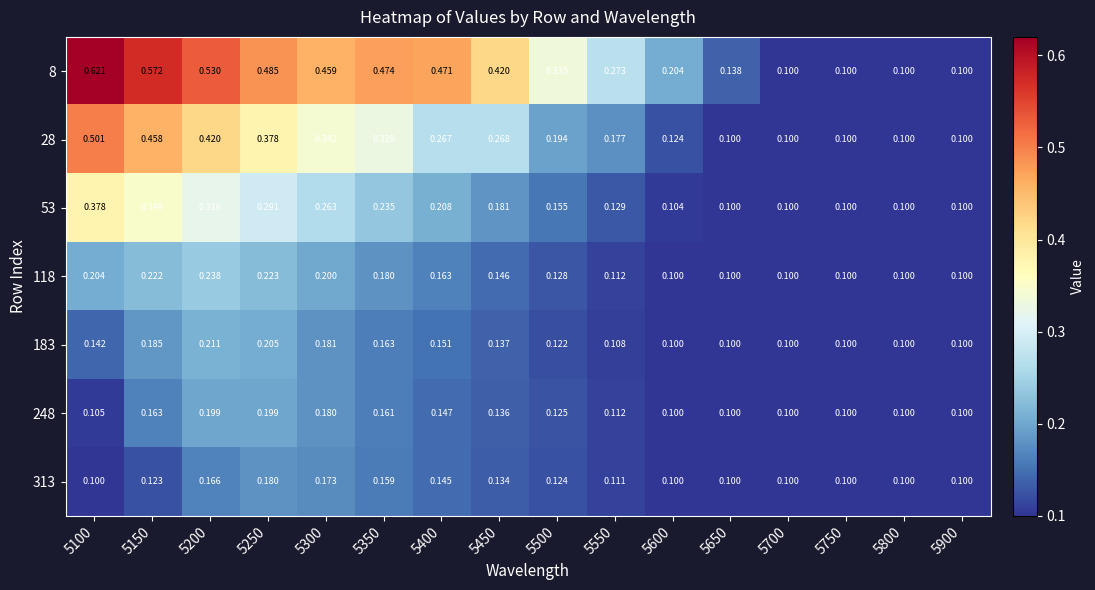

Is the value of 28 at 5500 greater than the value of 118 at 5650?

Yes